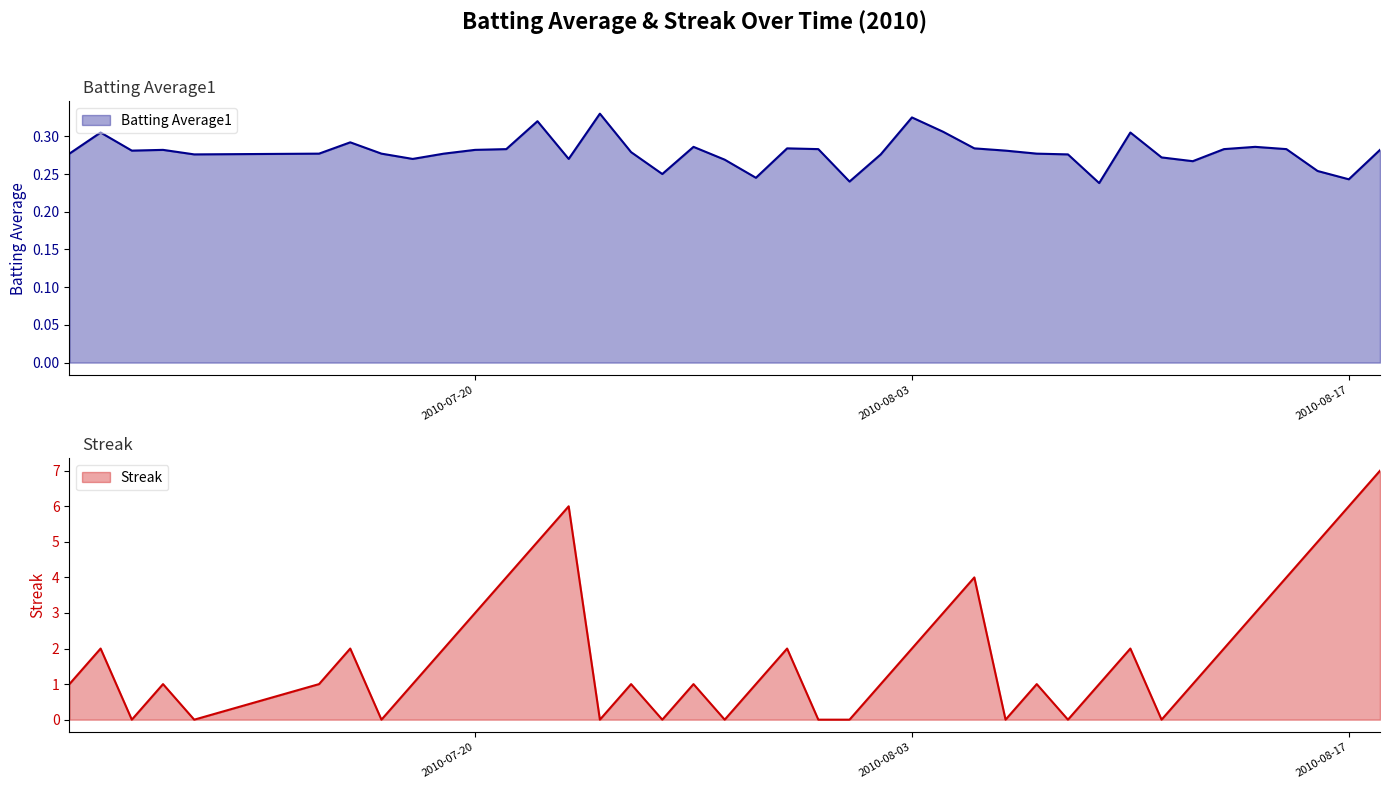

Between 2010-07-16 and 2010-08-11, which series saw the biggest shift?

Streak